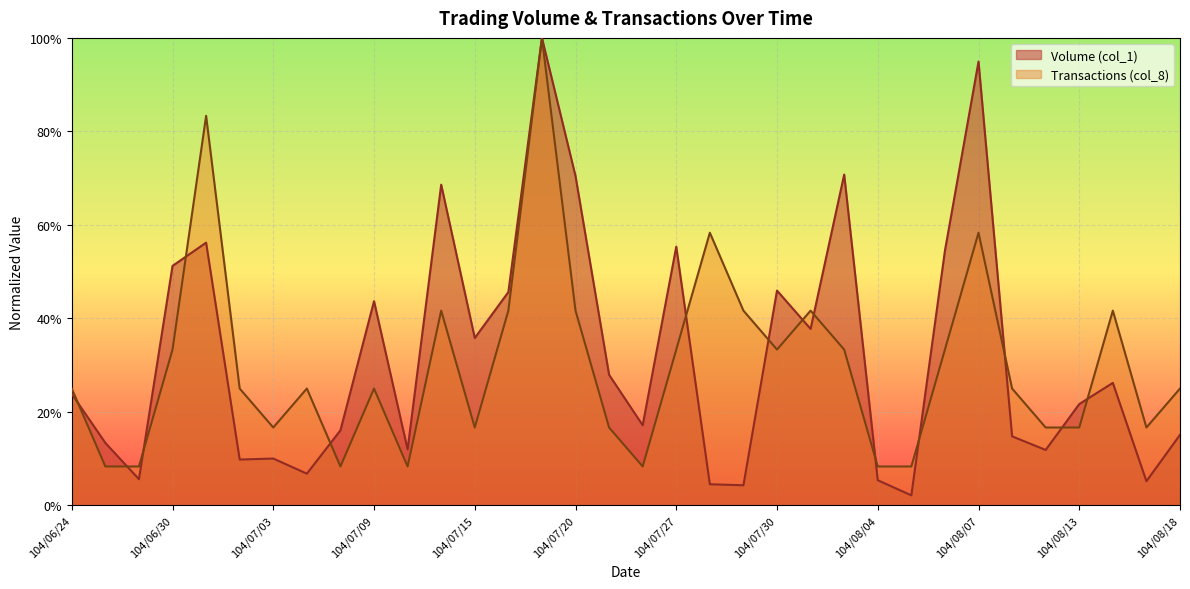

What is the total value across all series at 104/08/13?

0.4